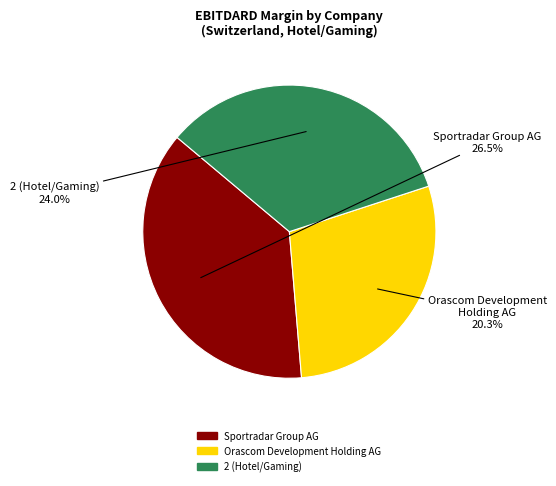

How many segments does this pie chart have?

3